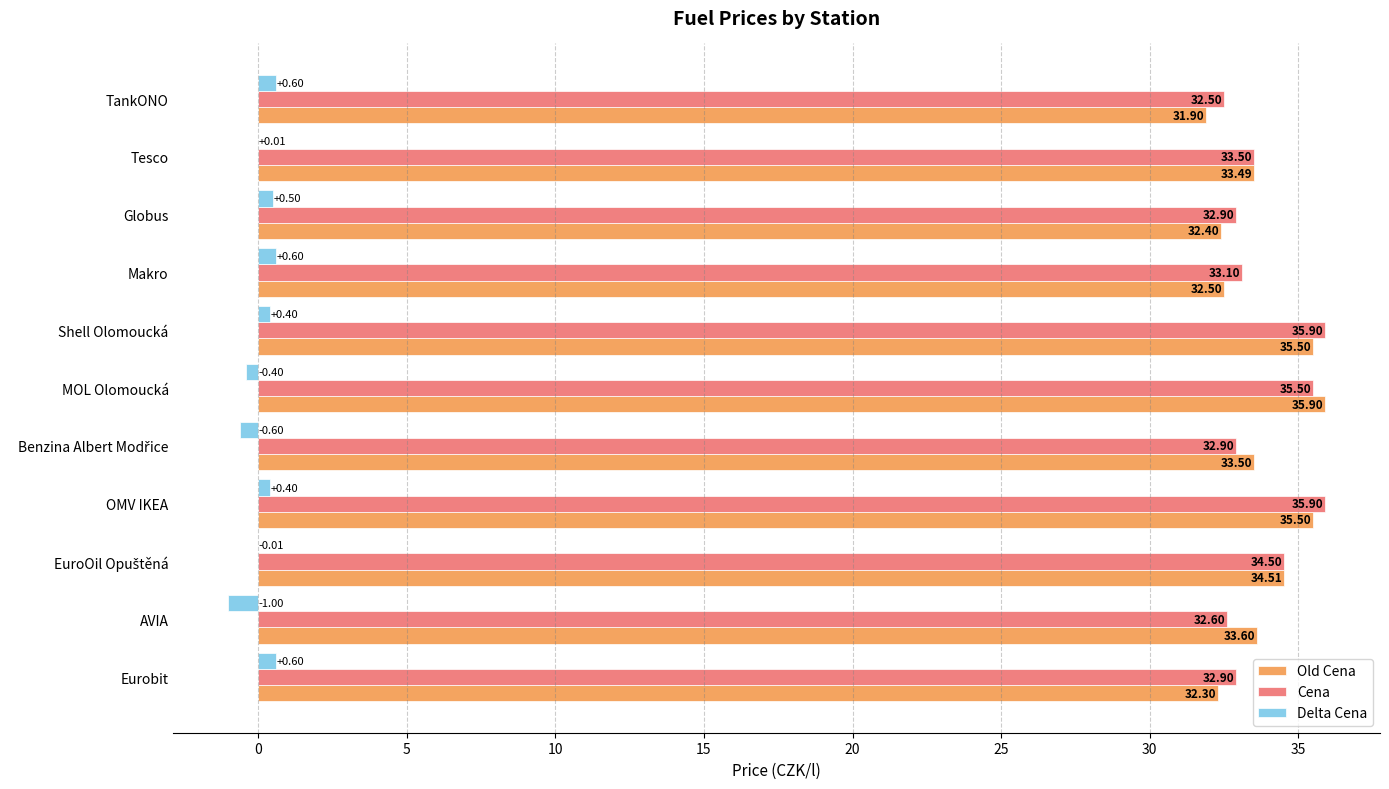

What is the total value across all series at Shell Olomoucká?

71.8